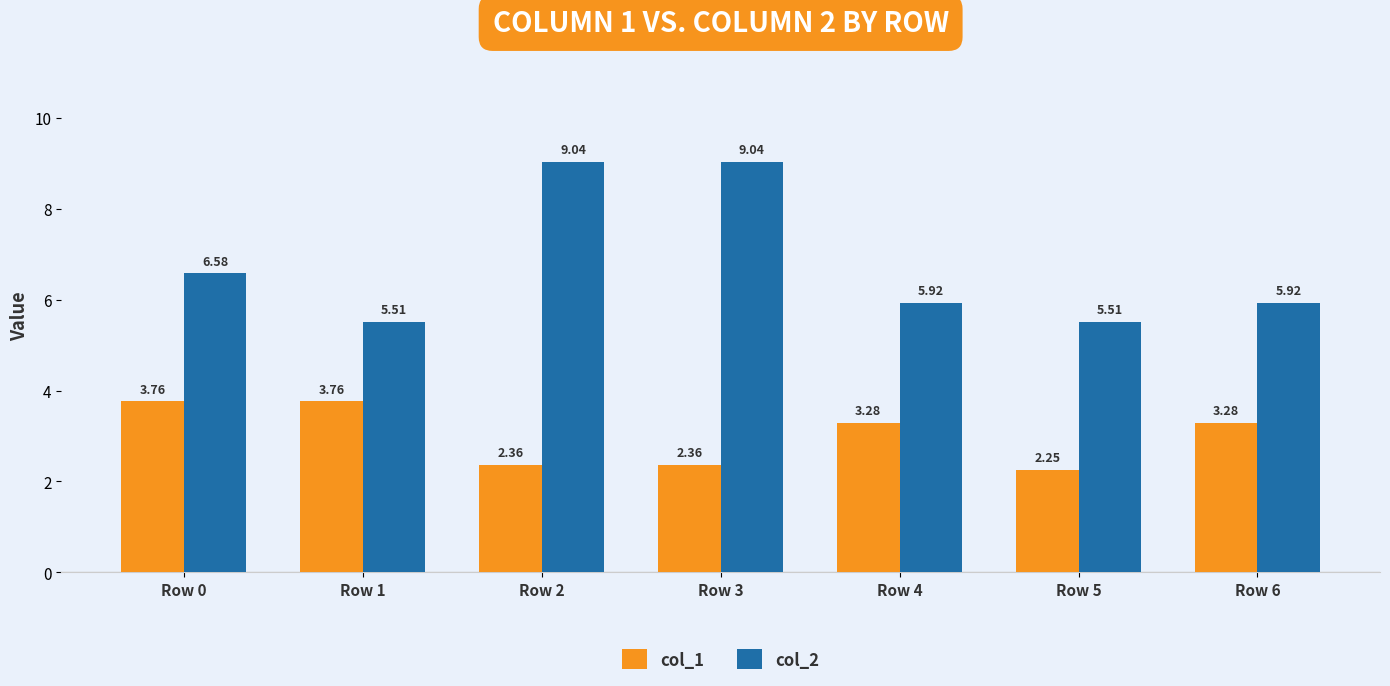

Rank the series at Row 4 from lowest to highest value.

col_1, col_2